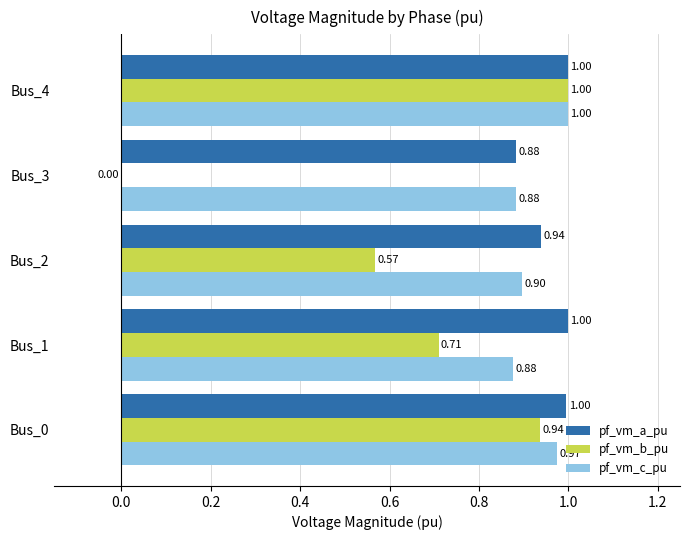

Which series has the largest total across all categories?

pf_vm_a_pu